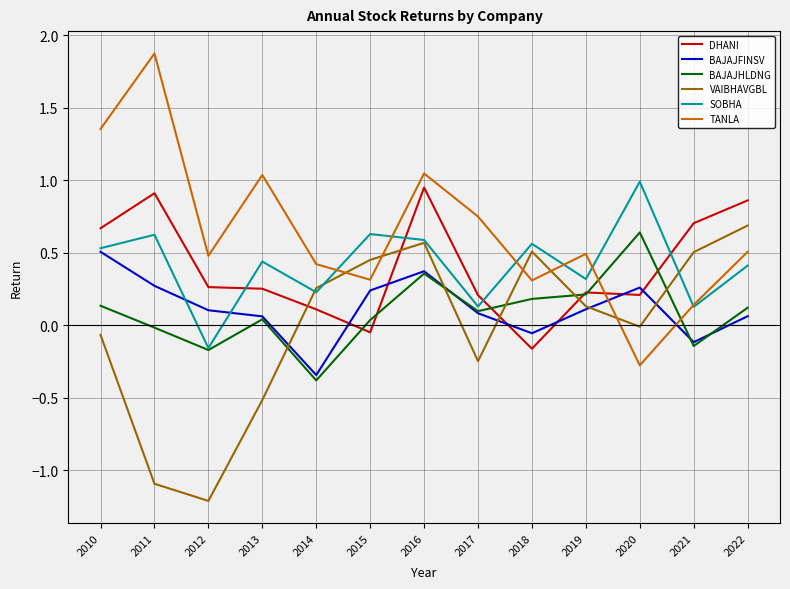

At which label does DHANI reach its minimum?

2018